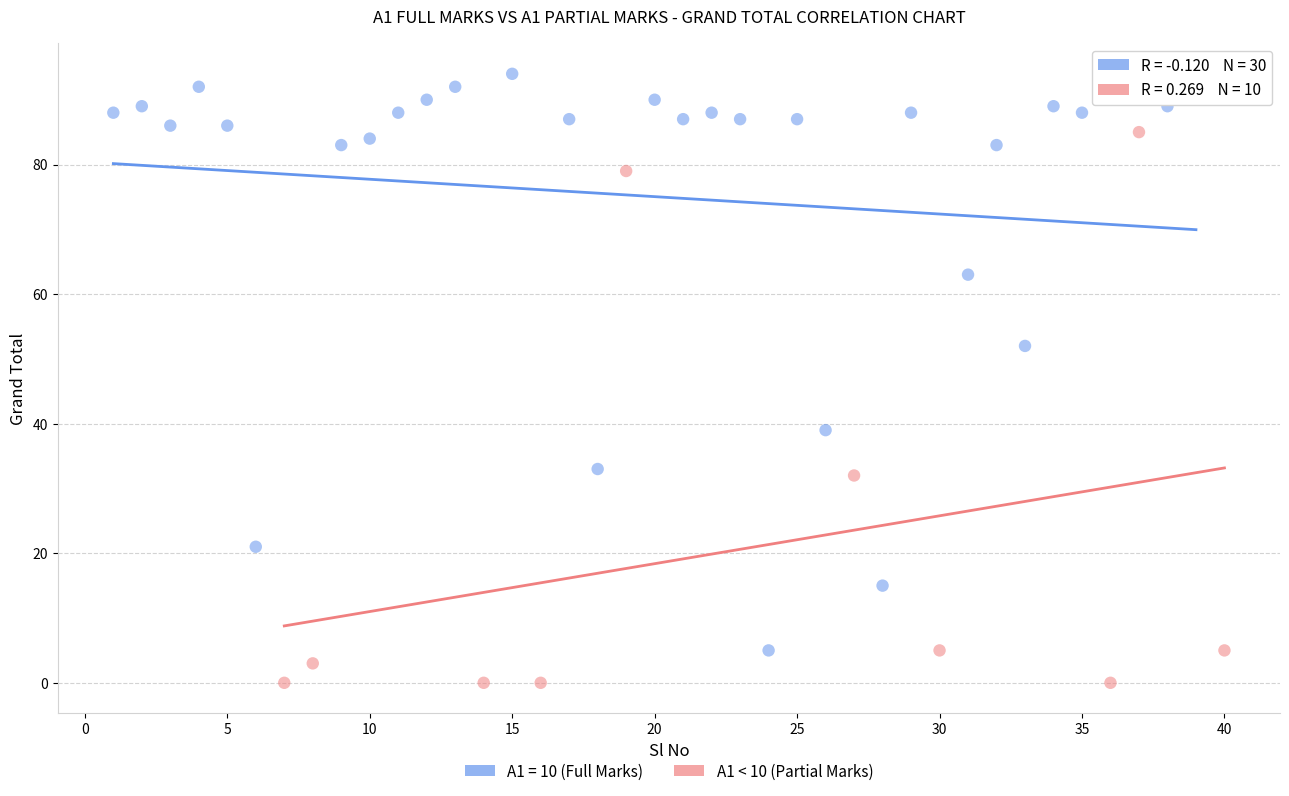

Which series contains the highest Y value?

A1 = 10 (Full Marks)